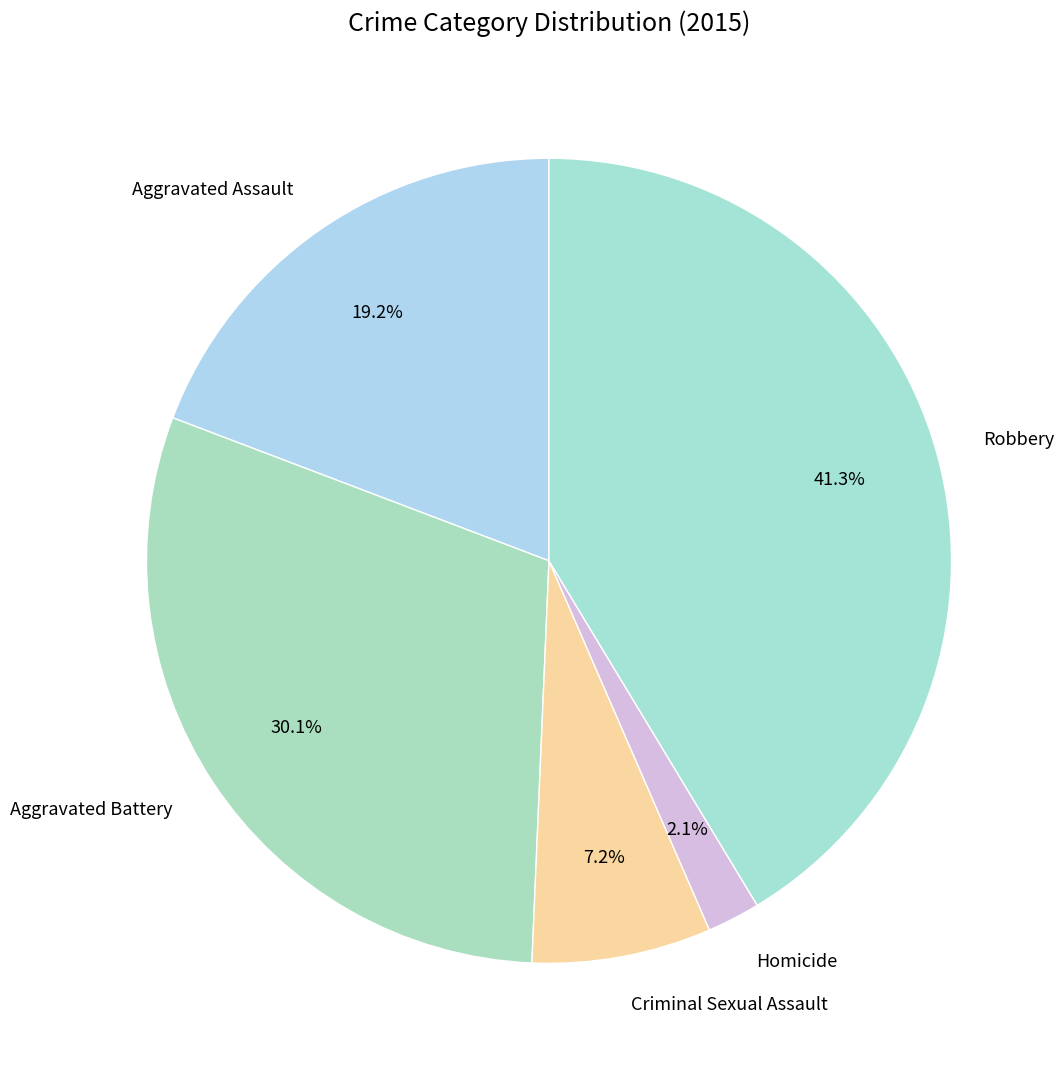

What is the ratio of the value at Aggravated Battery to the value at Criminal Sexual Assault?

4.2